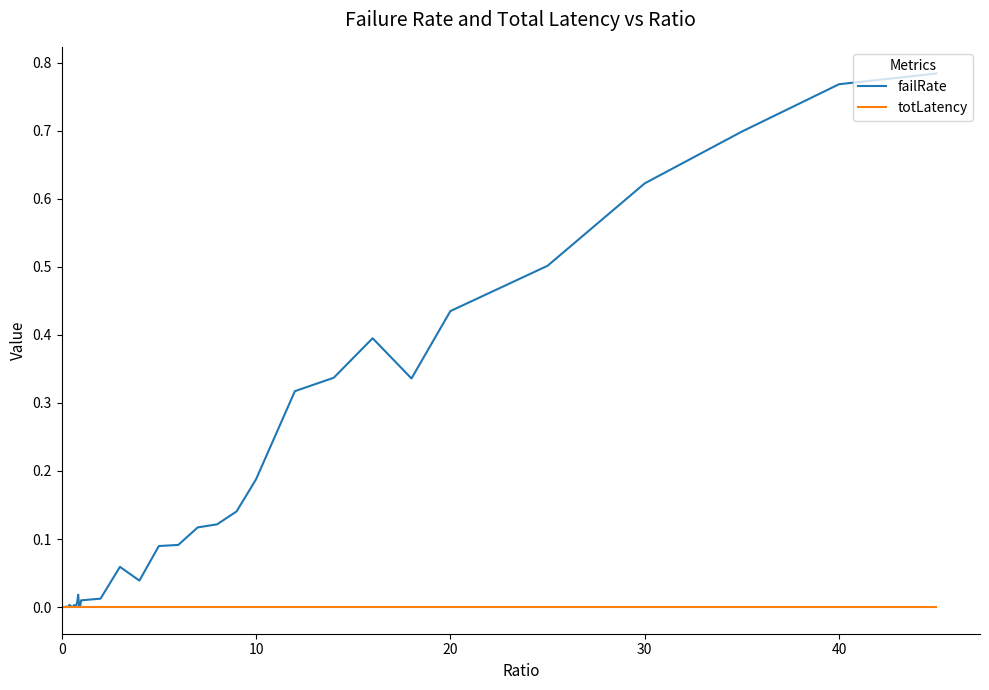

Which series has the largest range (max minus min)?

failRate